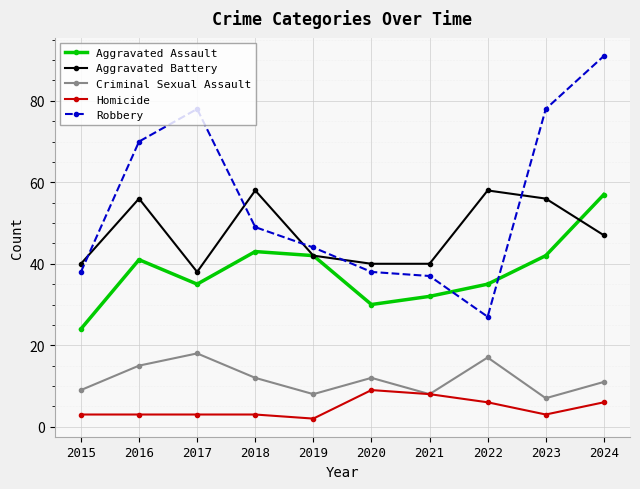

How many values in the Aggravated Battery series are below 47?

5